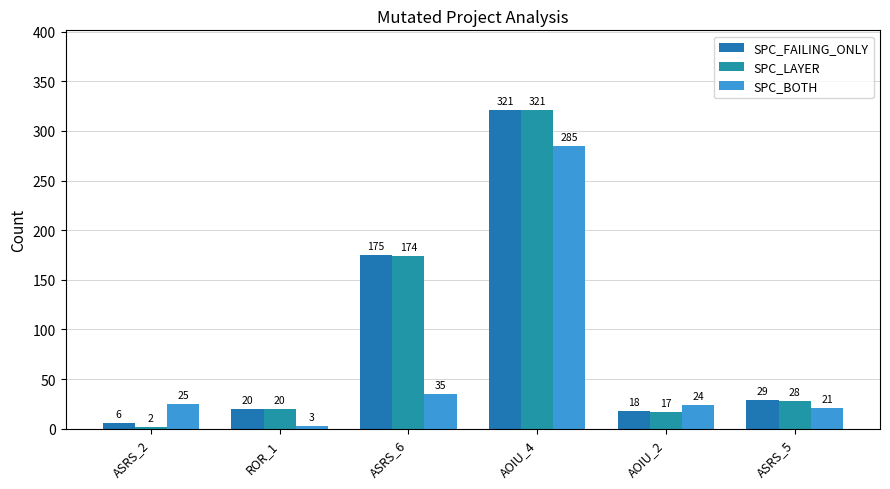

How many groups of bars are there?

6